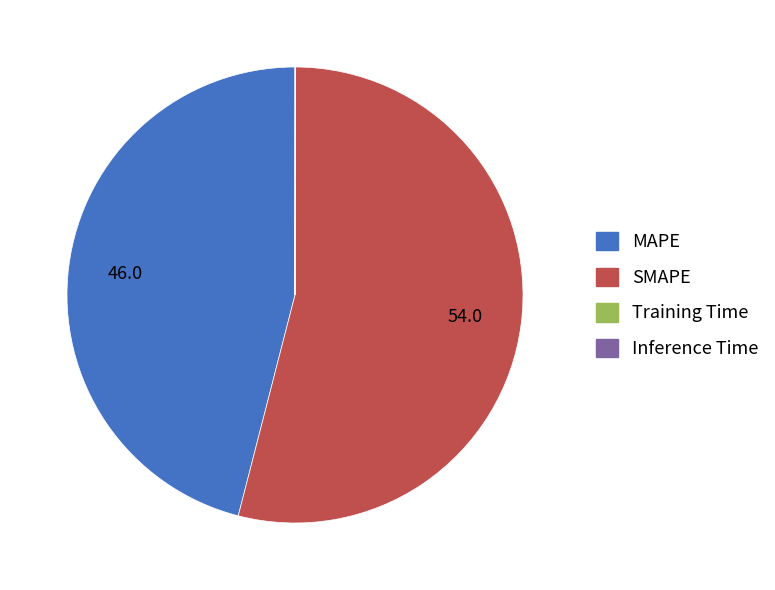

Which category accounts for the majority?

SMAPE